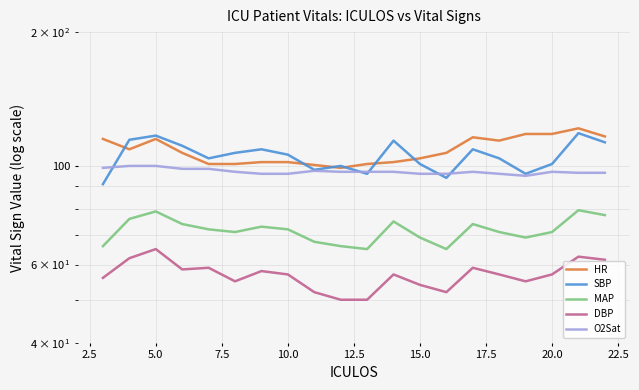

What are all the series names shown in the legend?

HR, SBP, MAP, DBP, O2Sat